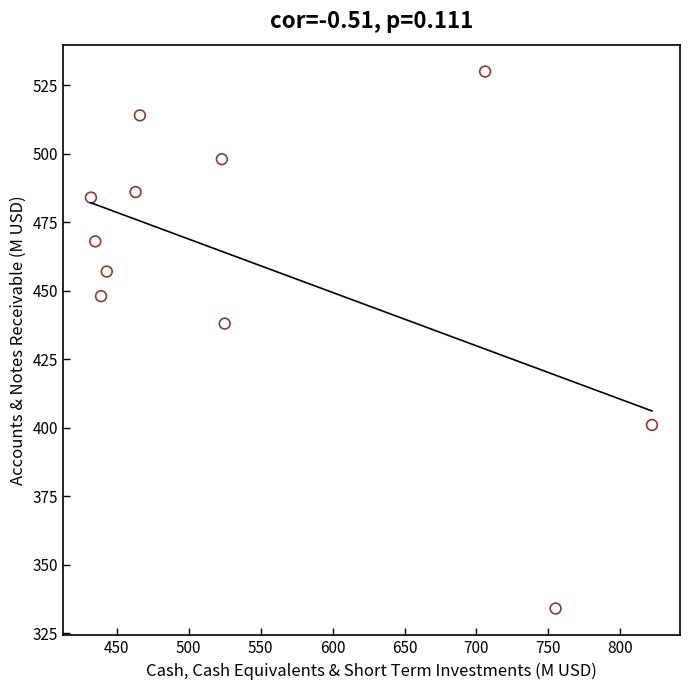

What Y value in the scatter plot is closest to 432?

438